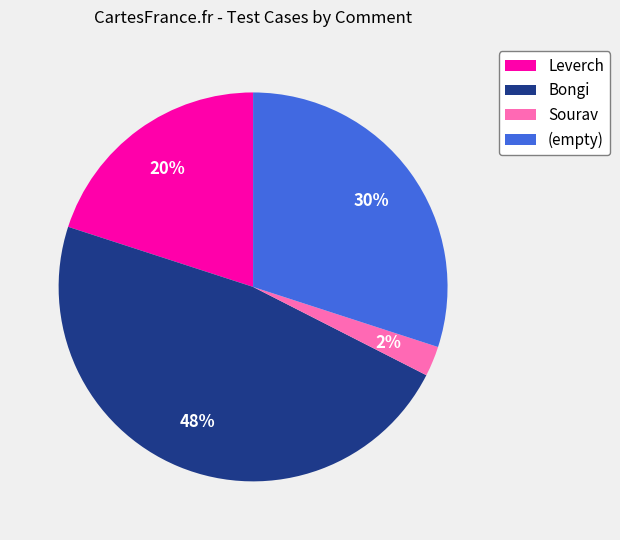

Rank the categories by value from lowest to highest.

Sourav, Leverch, (empty), Bongi